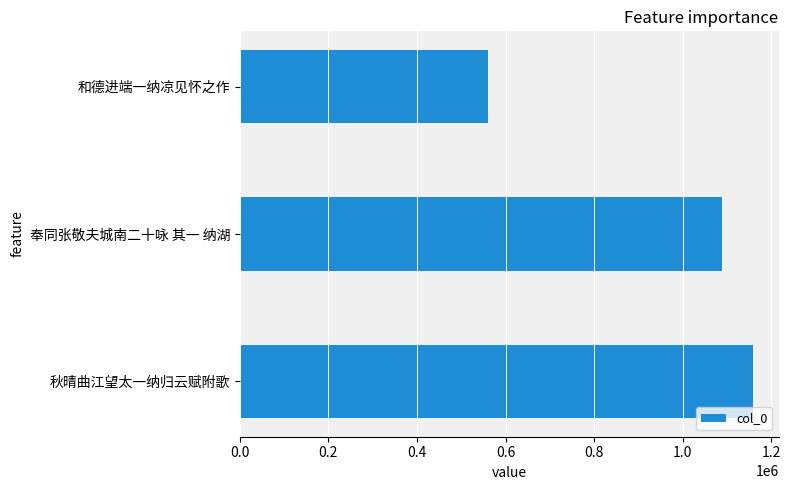

Read the value at 和德进端一纳凉见怀之作.

559199